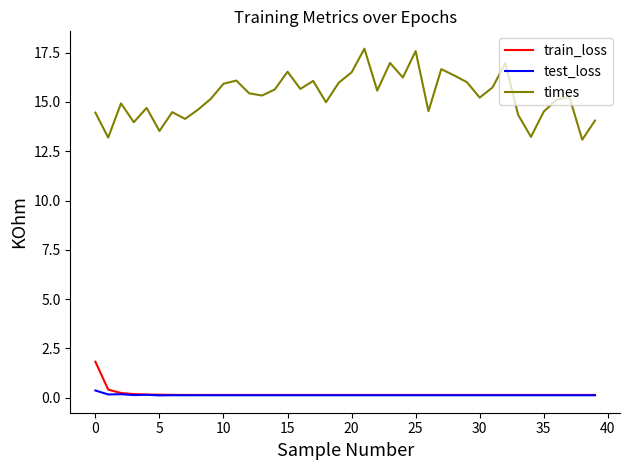

What are all the series names shown in the legend?

train_loss, test_loss, times